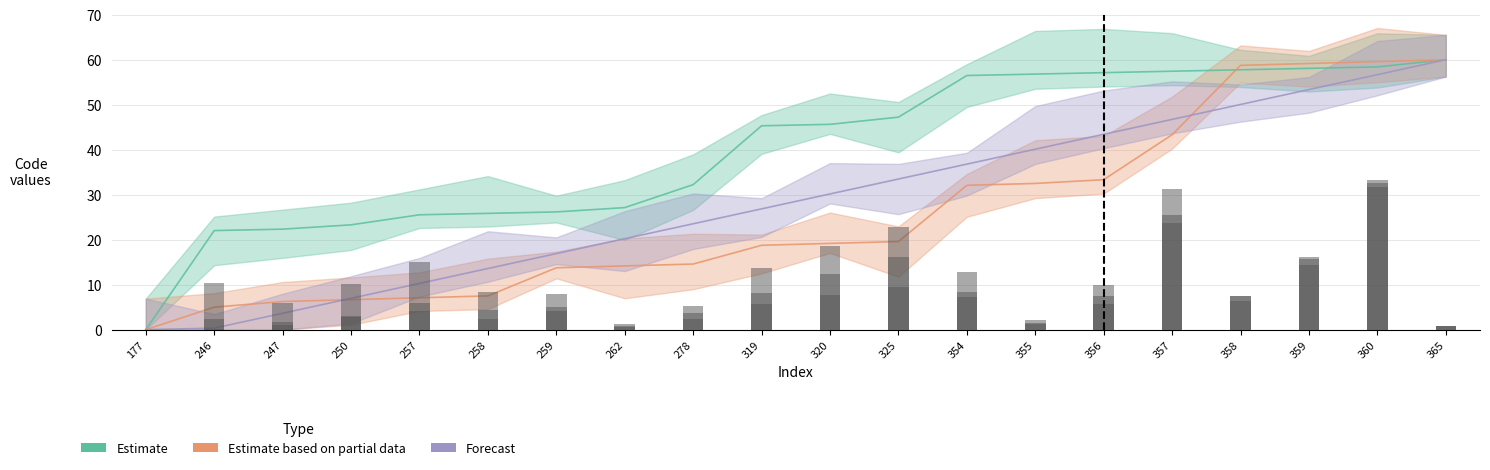

Where does the Forecast series first go above 30?

320